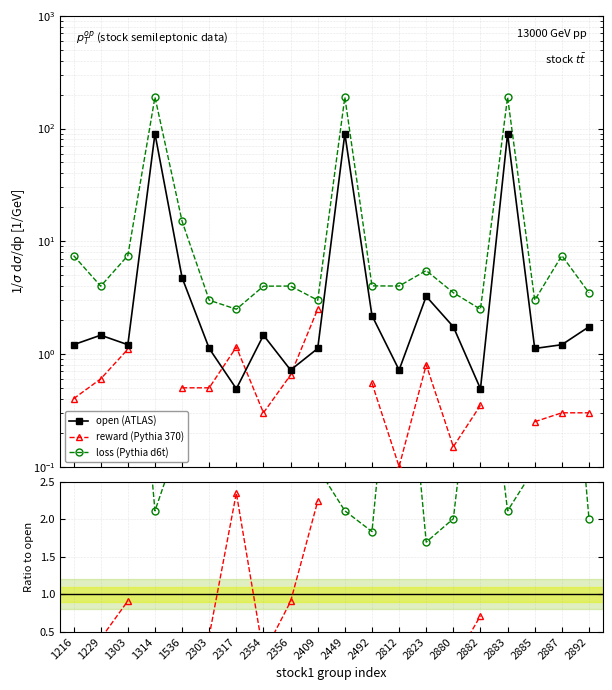

Which series has the largest total across all categories?

loss (Pythia d6t)